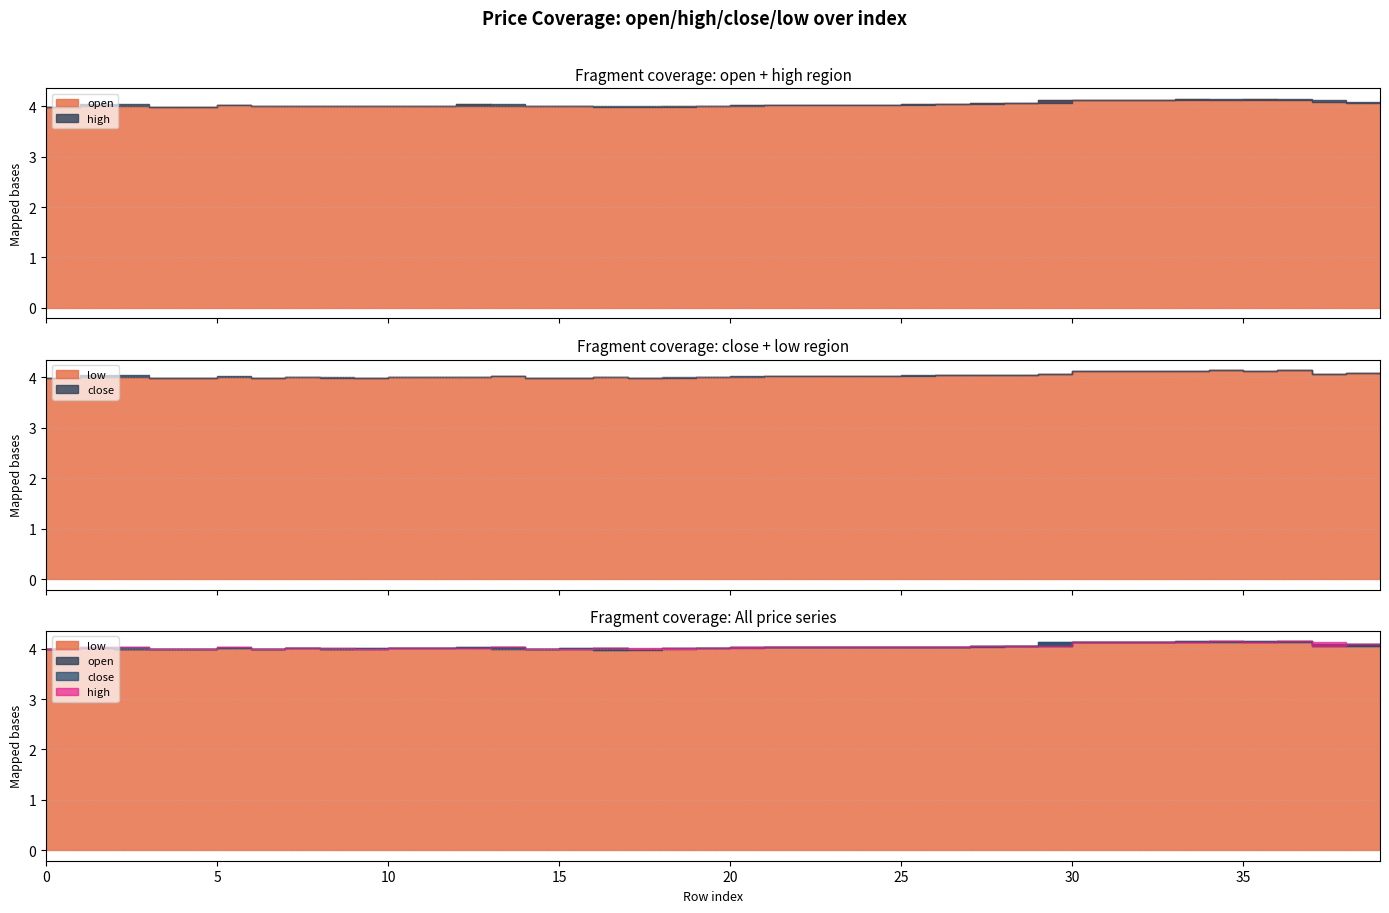

How many distinct data groups are displayed?

4